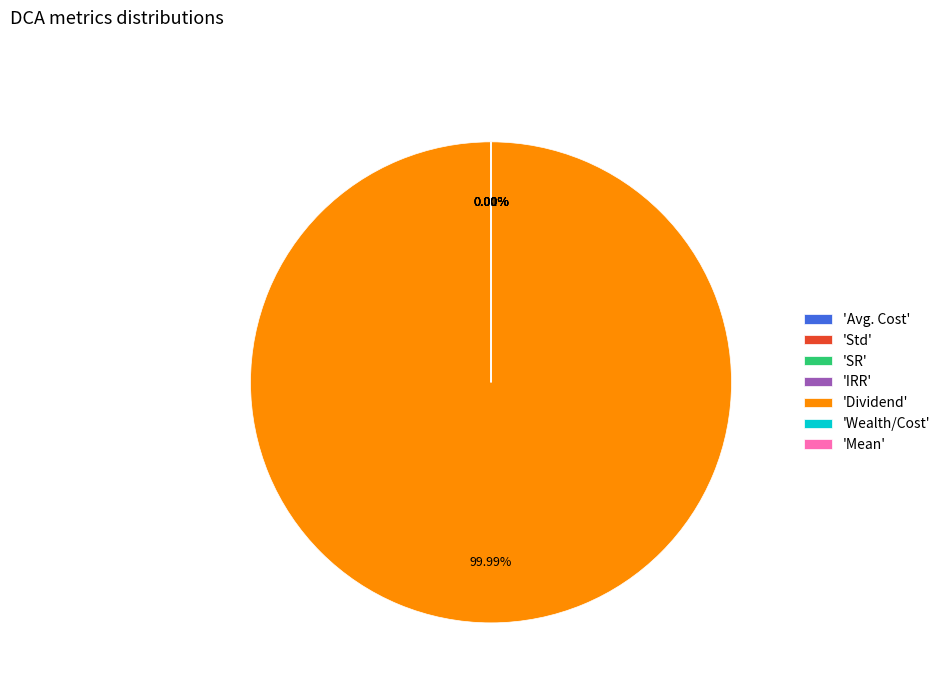

Which slice is the largest?

'Dividend'